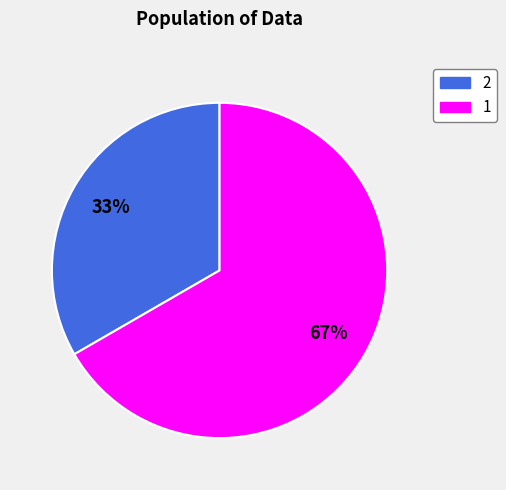

Does 1 represent more than half of the total?

Yes